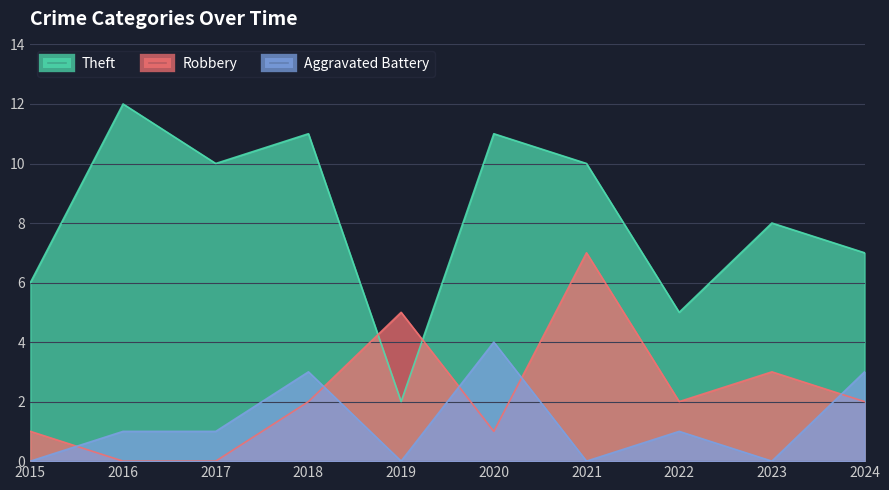

Reading left to right, extract all data points from this chart.

Theft: 2015=6	2016=12	2017=10	2018=11	2019=2	2020=11	2021=10	2022=5	2023=8	2024=7
Robbery: 2015=1	2016=0	2017=0	2018=2	2019=5	2020=1	2021=7	2022=2	2023=3	2024=2
Aggravated Battery: 2015=0	2016=1	2017=1	2018=3	2019=0	2020=4	2021=0	2022=1	2023=0	2024=3